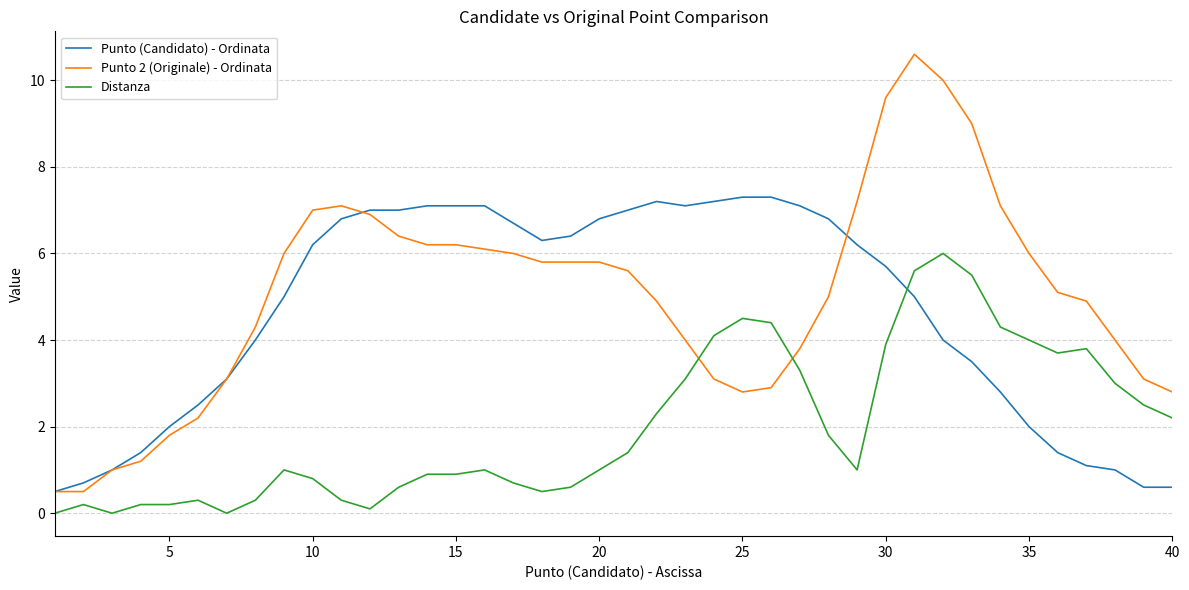

Which series ends up on top after the final intersection of Distanza and Punto (Candidato) - Ordinata?

Distanza